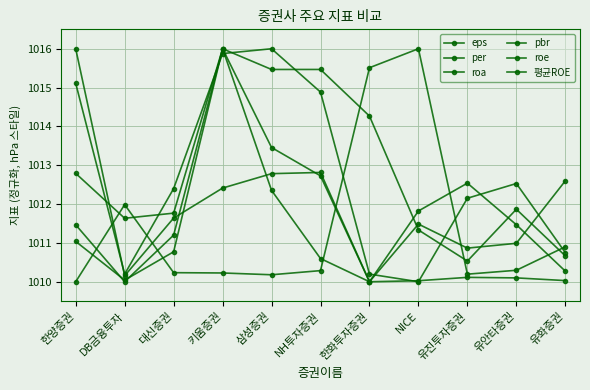

Which category has the lowest value across all series?

한화투자증권